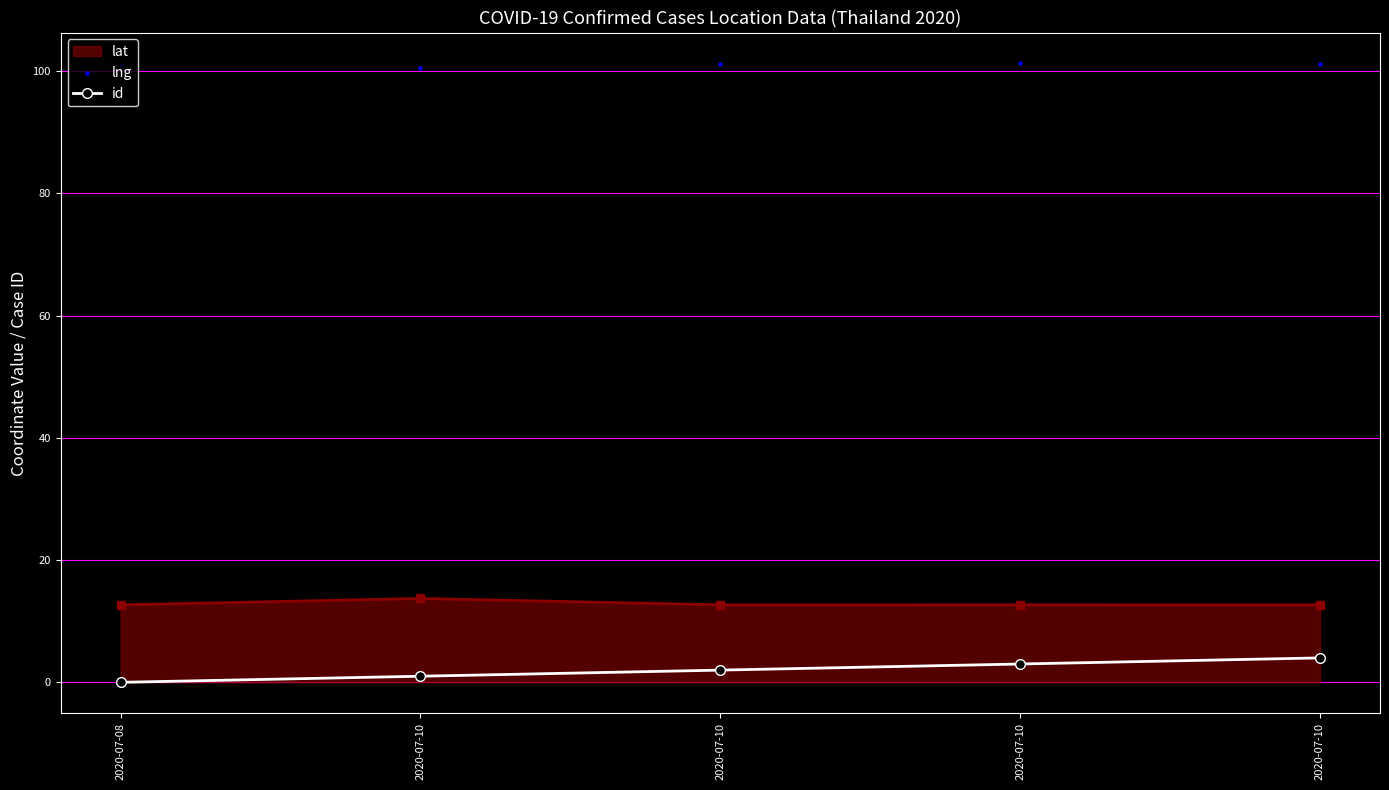

Which series contains the lowest Y value?

id